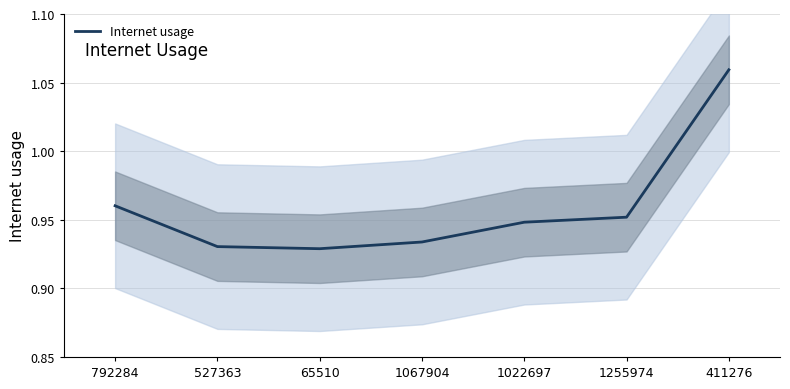

What is the sum of all values?

6.7